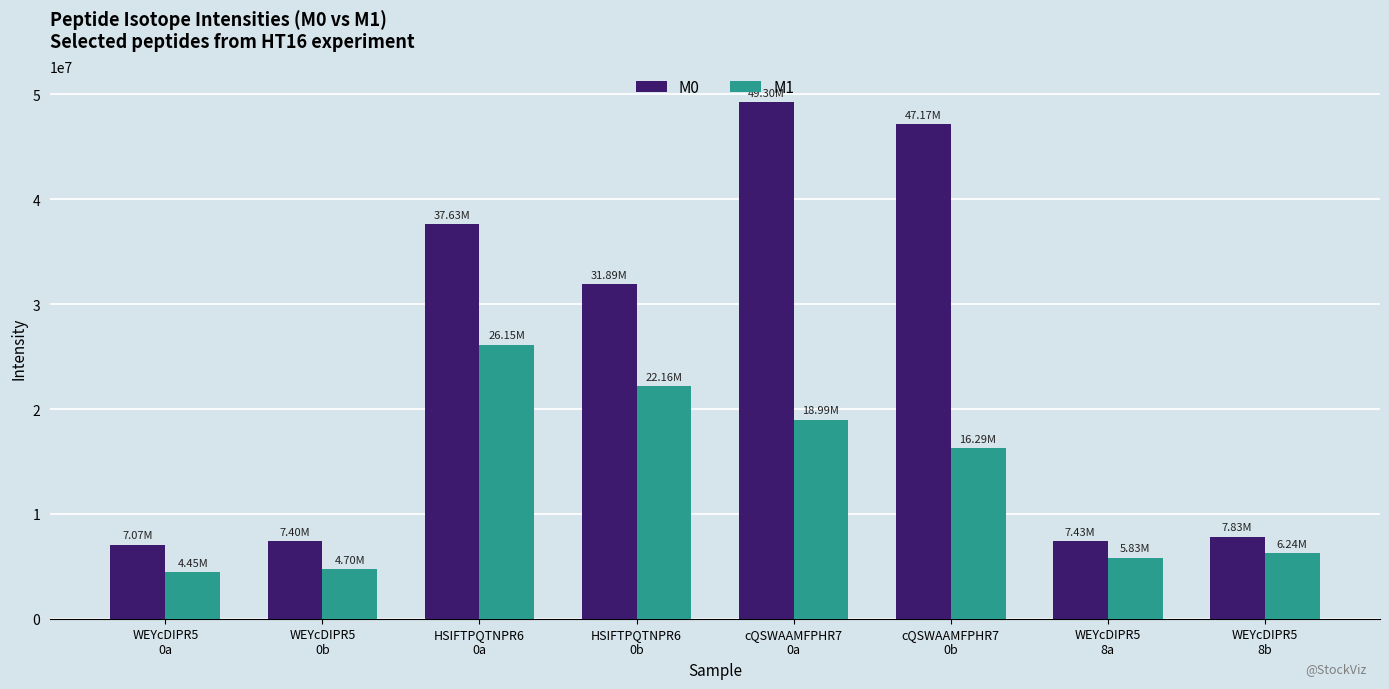

Does the chart contain stacked bars?

No